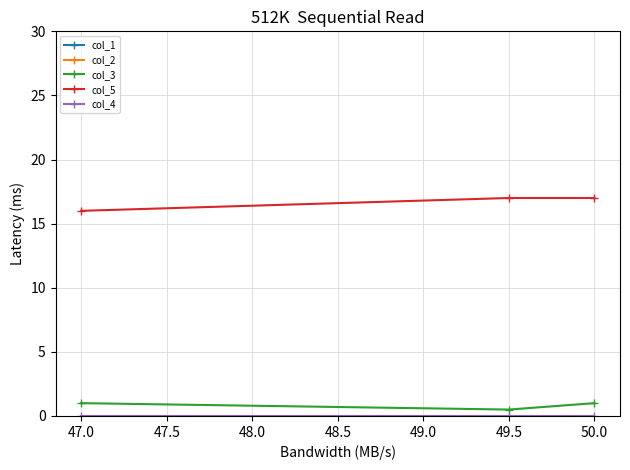

The value of col_3 at 47.0 is 1.0. True or false?

True